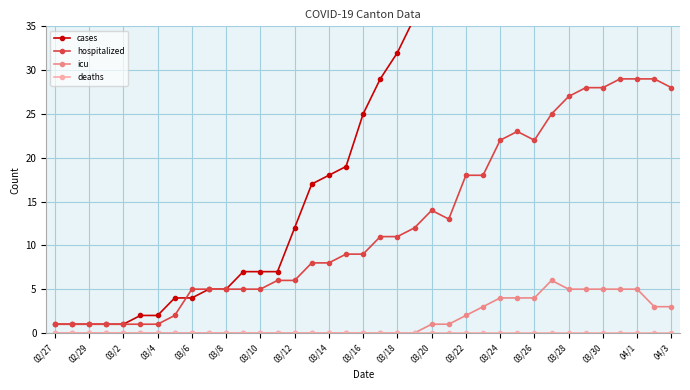

What is the difference between the maximum and minimum values in the hospitalized series?

28